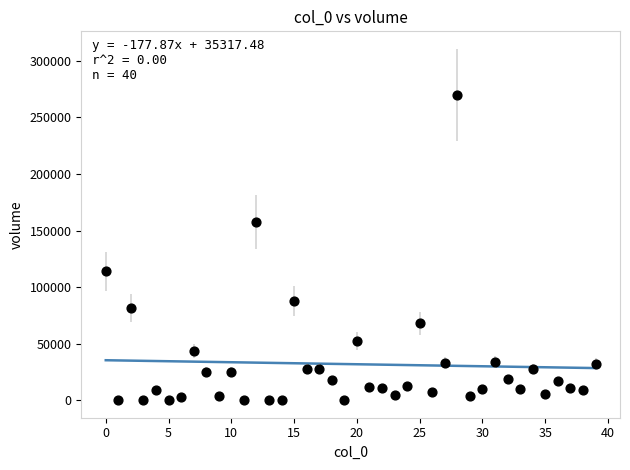

What is the range of Y values (max minus min)?

270080.6